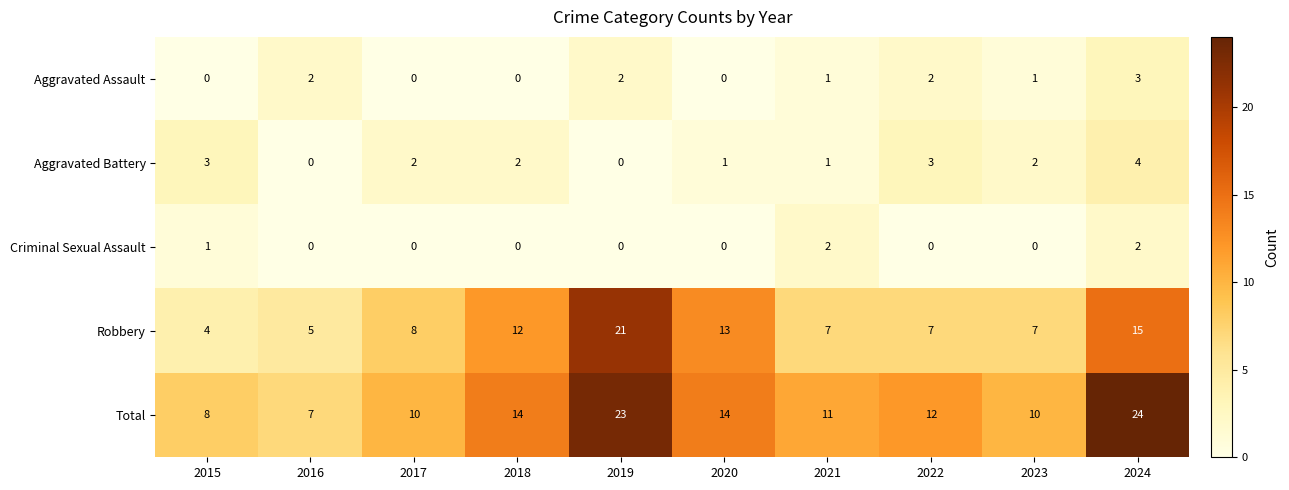

Rank the series by their maximum value, from lowest to highest.

Criminal Sexual Assault, Aggravated Assault, Aggravated Battery, Robbery, Total